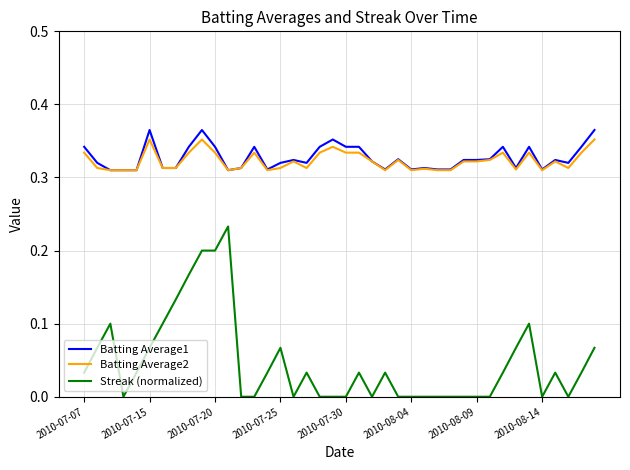

True or false: Batting Average2 and Streak (normalized) intersect in this chart.

False